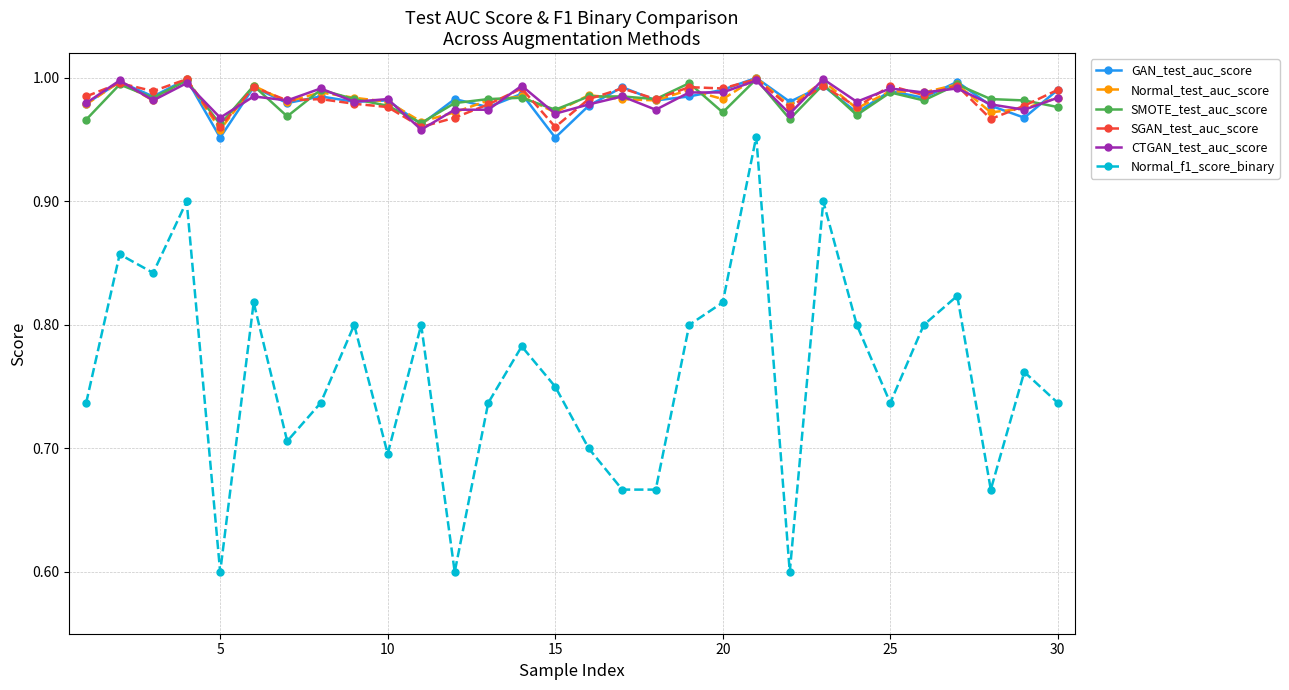

What is the minimum value shown in the chart?

0.6